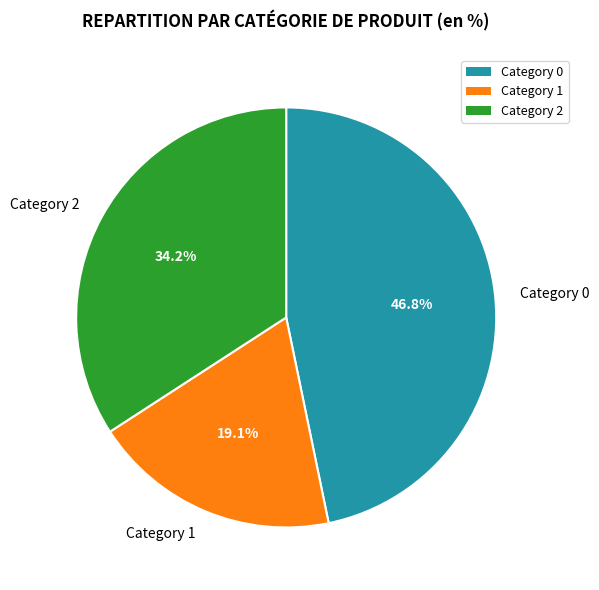

To the nearest percent, what is the average slice percentage?

33%